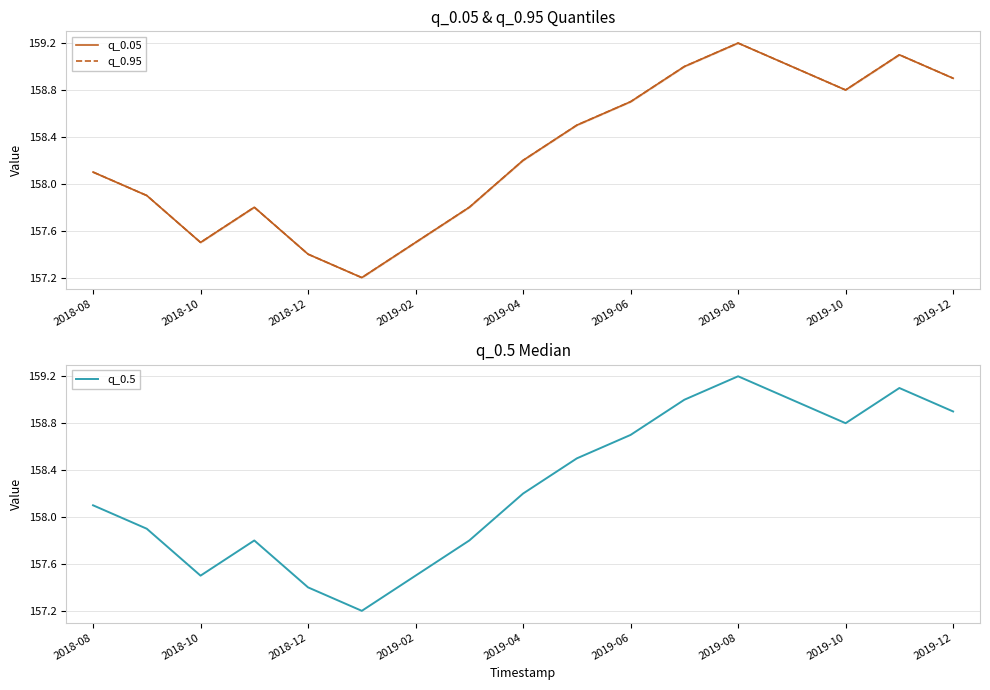

How many lines are shown in the chart?

3